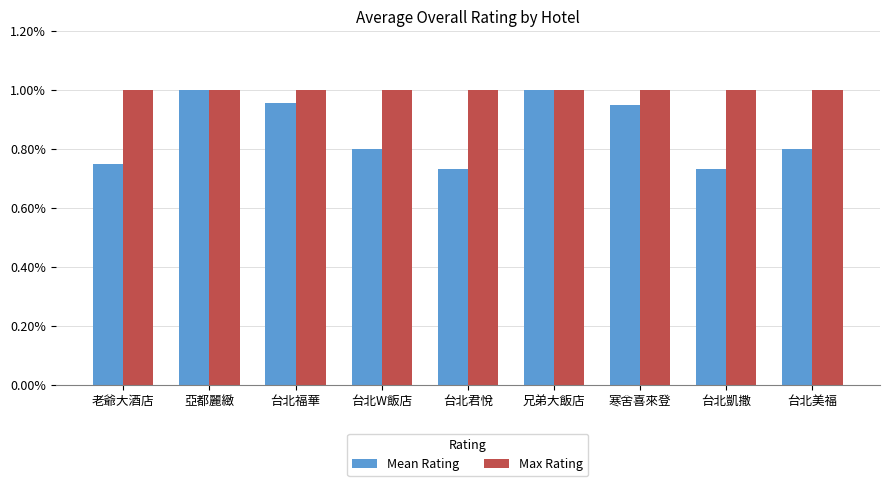

At 台北W飯店, list the series in order from smallest to largest.

Mean Rating, Max Rating